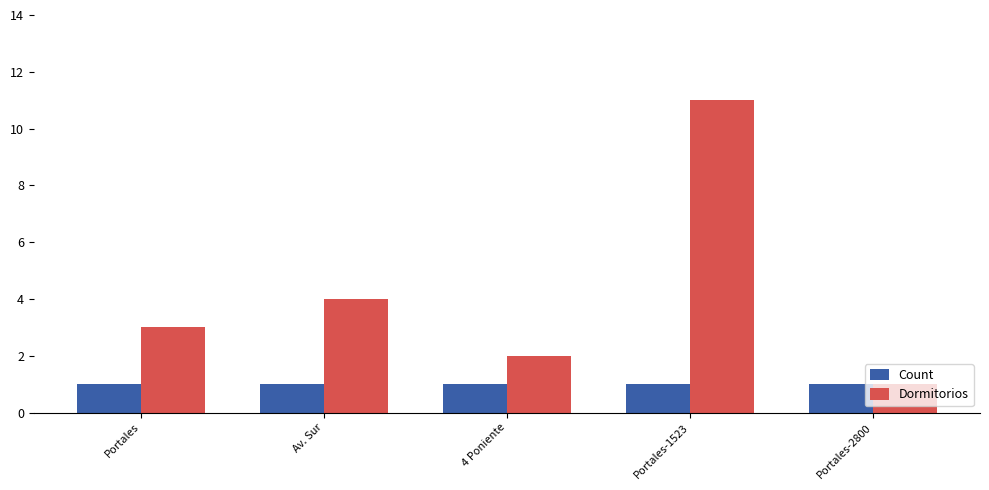

How many Dormitorios values are between 2 and 4?

3